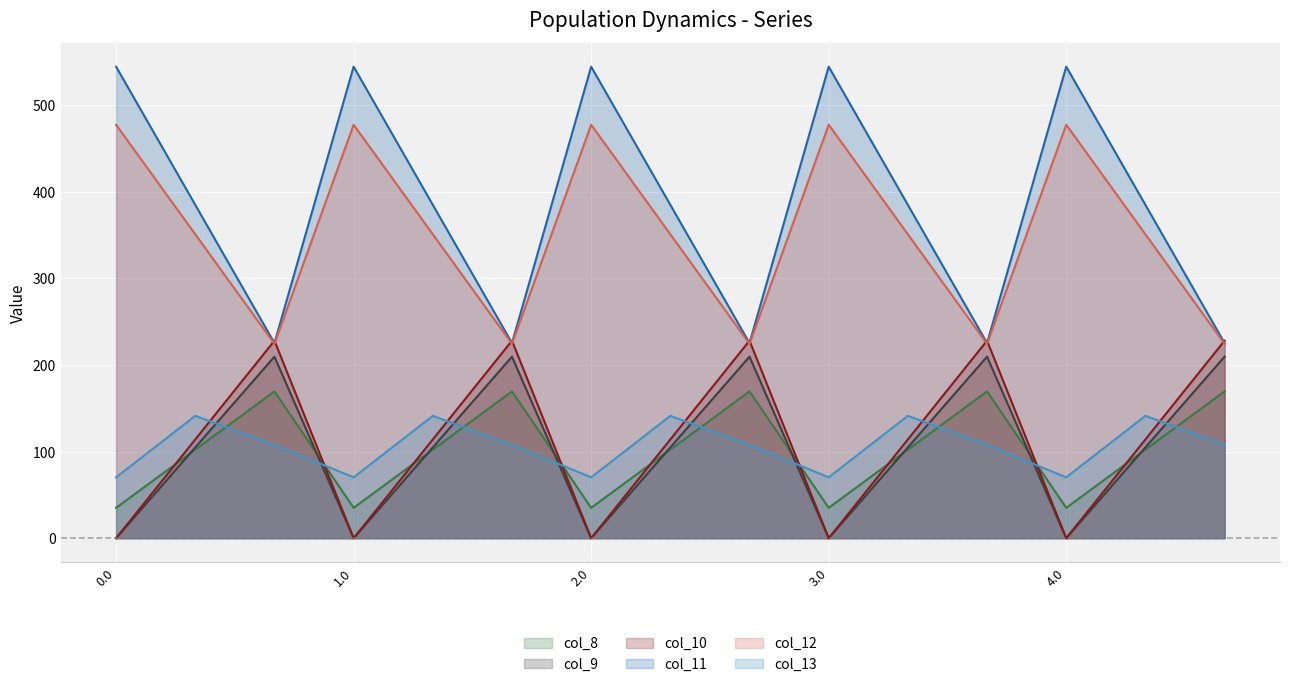

Is the value of col_9 at 2.2 greater than the value of col_13 at 1.1?

Yes